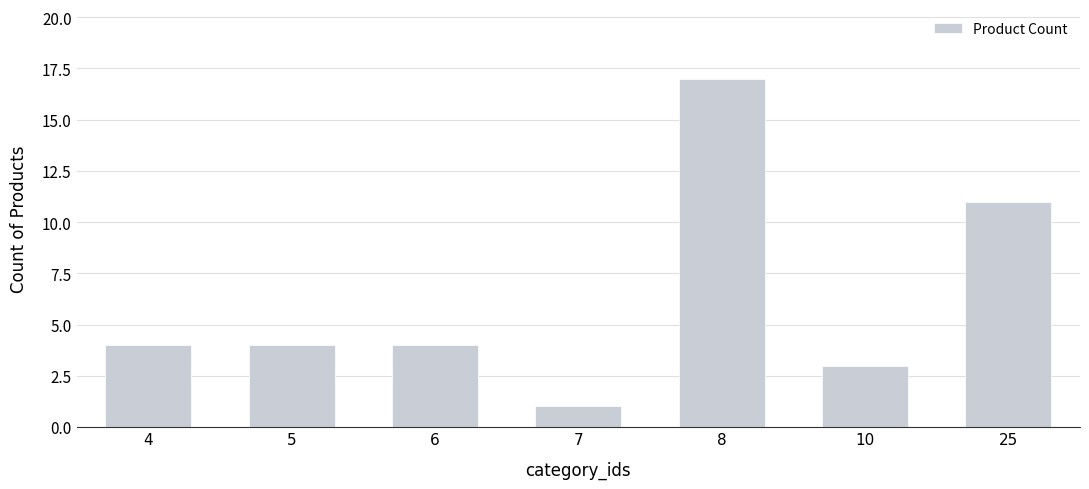

Reading left to right, list all the values displayed in this chart.

4=4	5=4	6=4	7=1	8=17	10=3	25=11